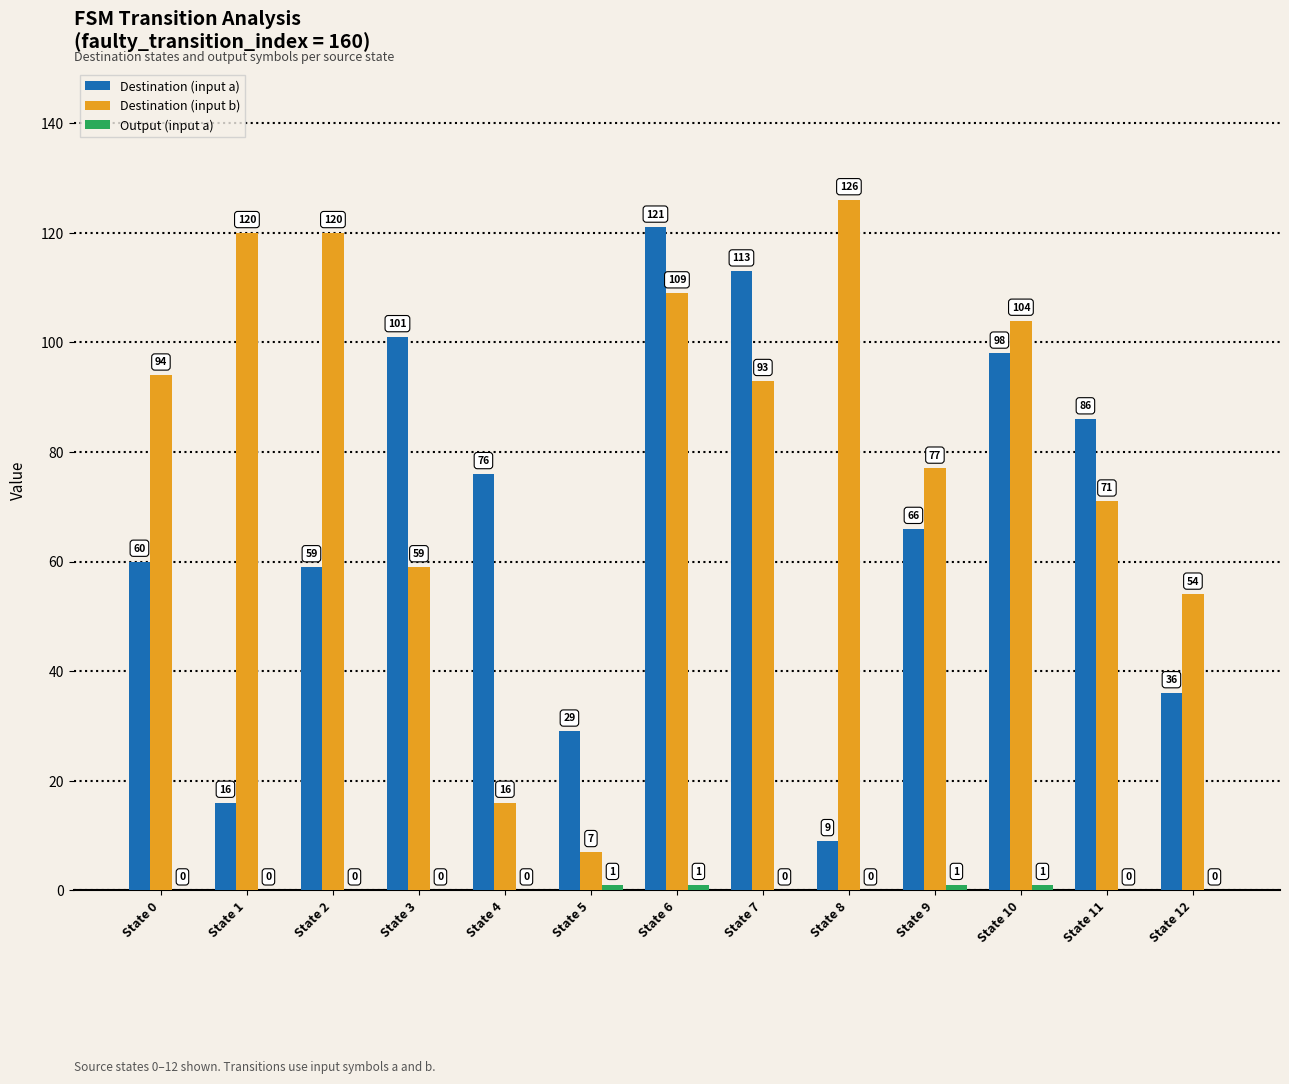

Read the Destination (input a) value at State 4.

76